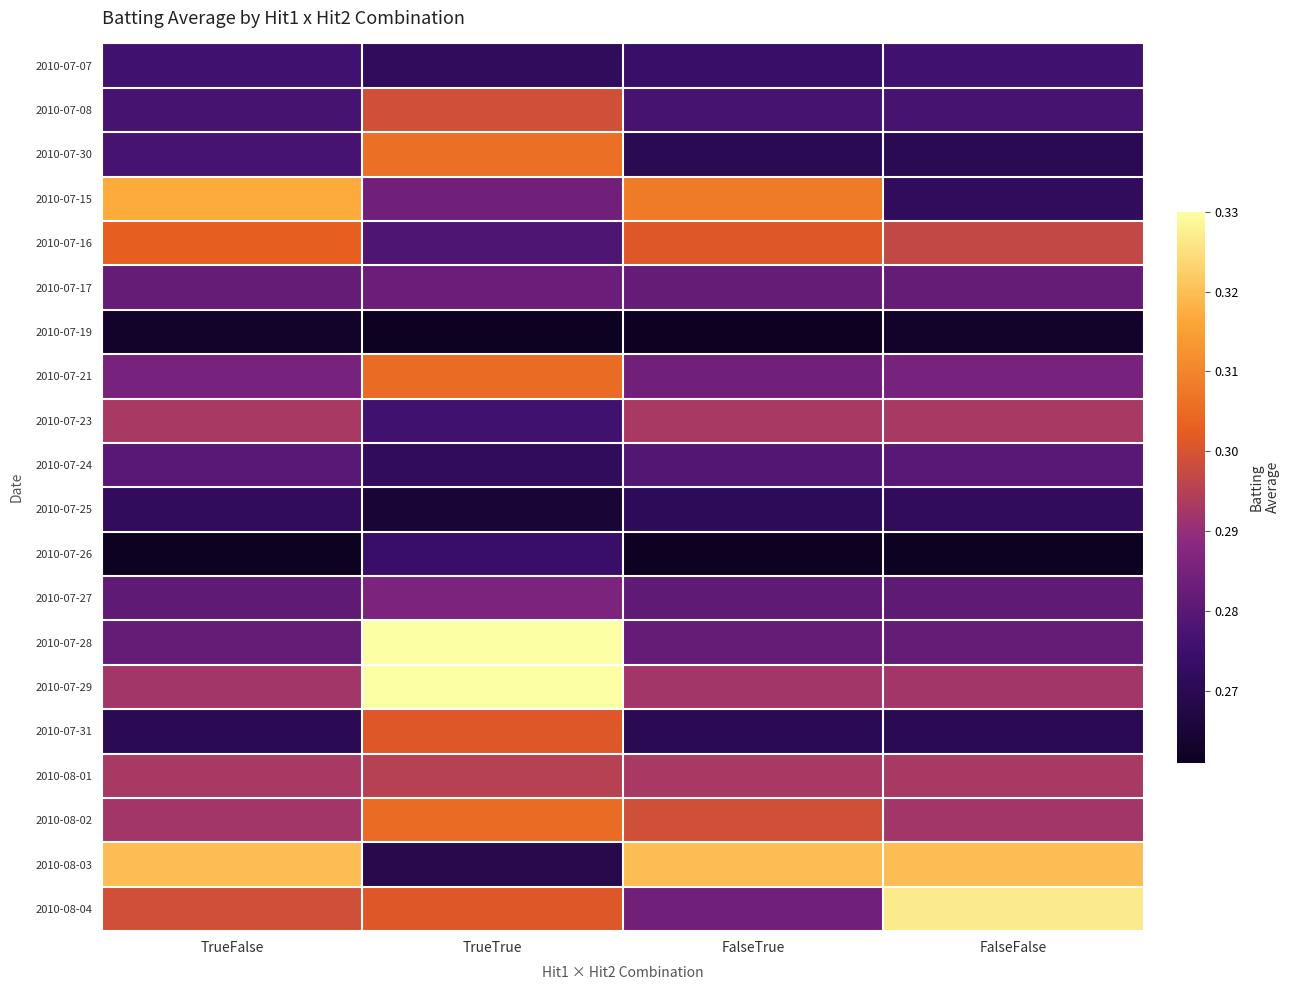

What is the difference between the highest and lowest values at TrueFalse?

0.1